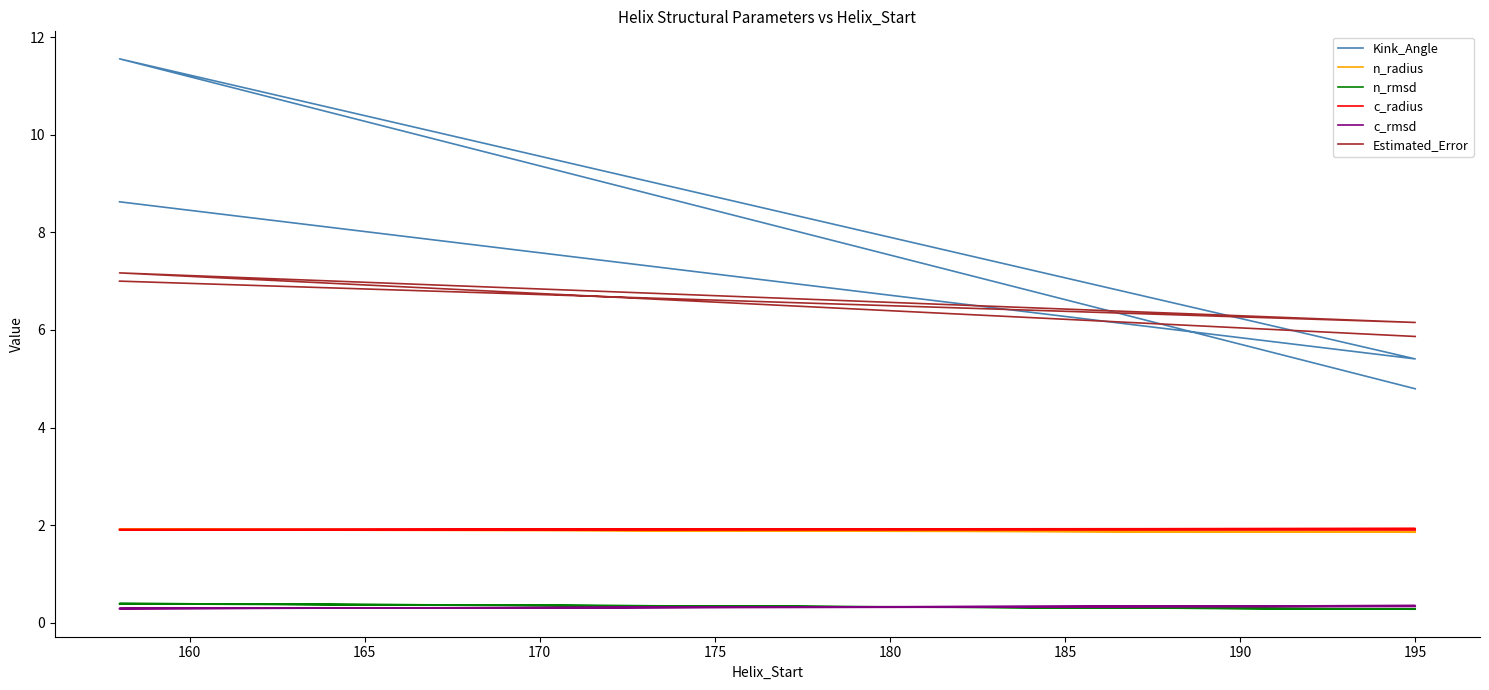

Rank the series by their maximum value, from highest to lowest.

Kink_Angle, Estimated_Error, c_radius, n_radius, n_rmsd, c_rmsd